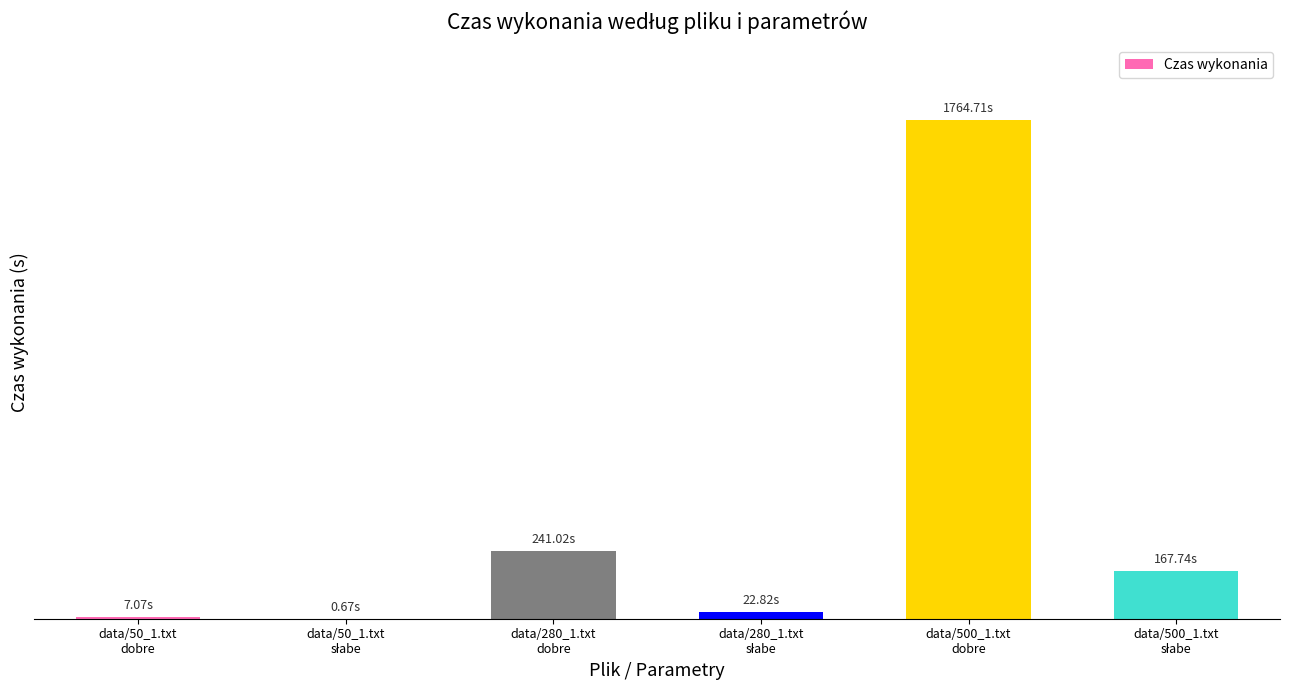

What is the sum of all values?

2204.0